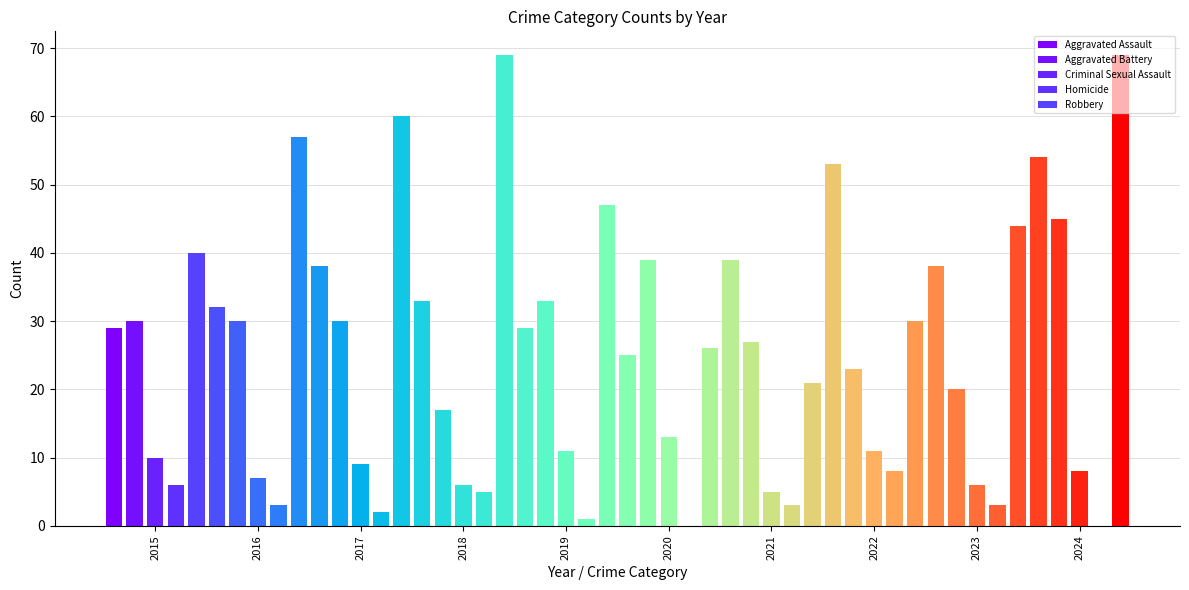

The Homicide series shows 5 at 2023. True or false?

False